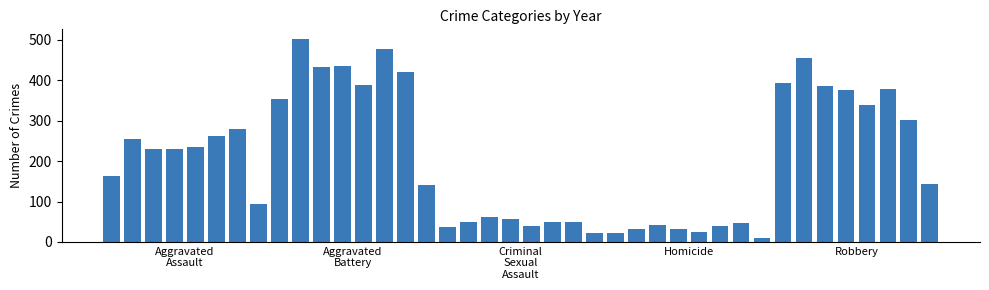

What is the maximum value shown in the chart?

501